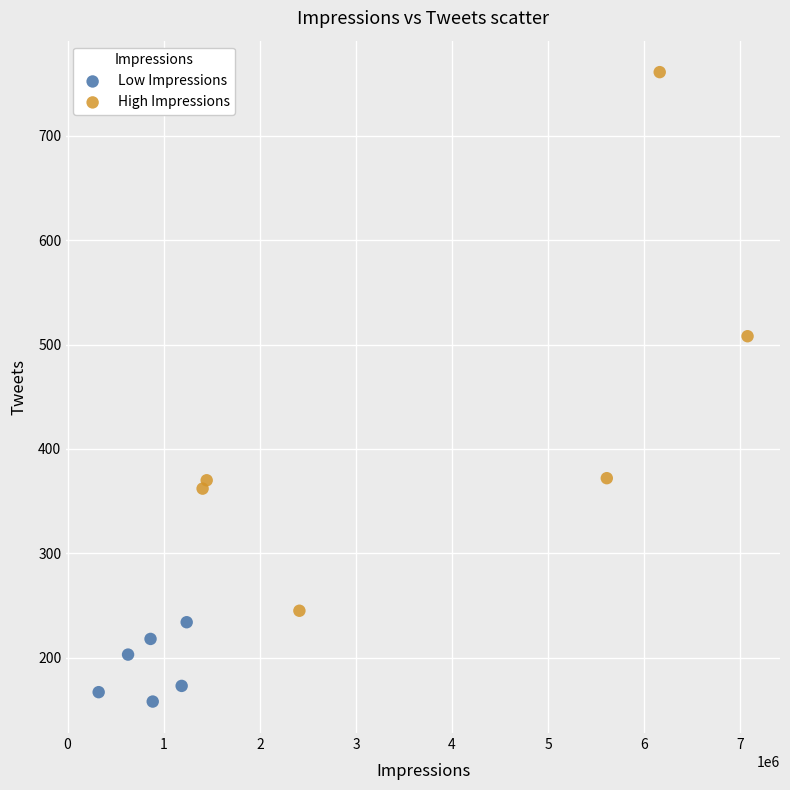

Which series reaches the minimum Y coordinate?

Low Impressions